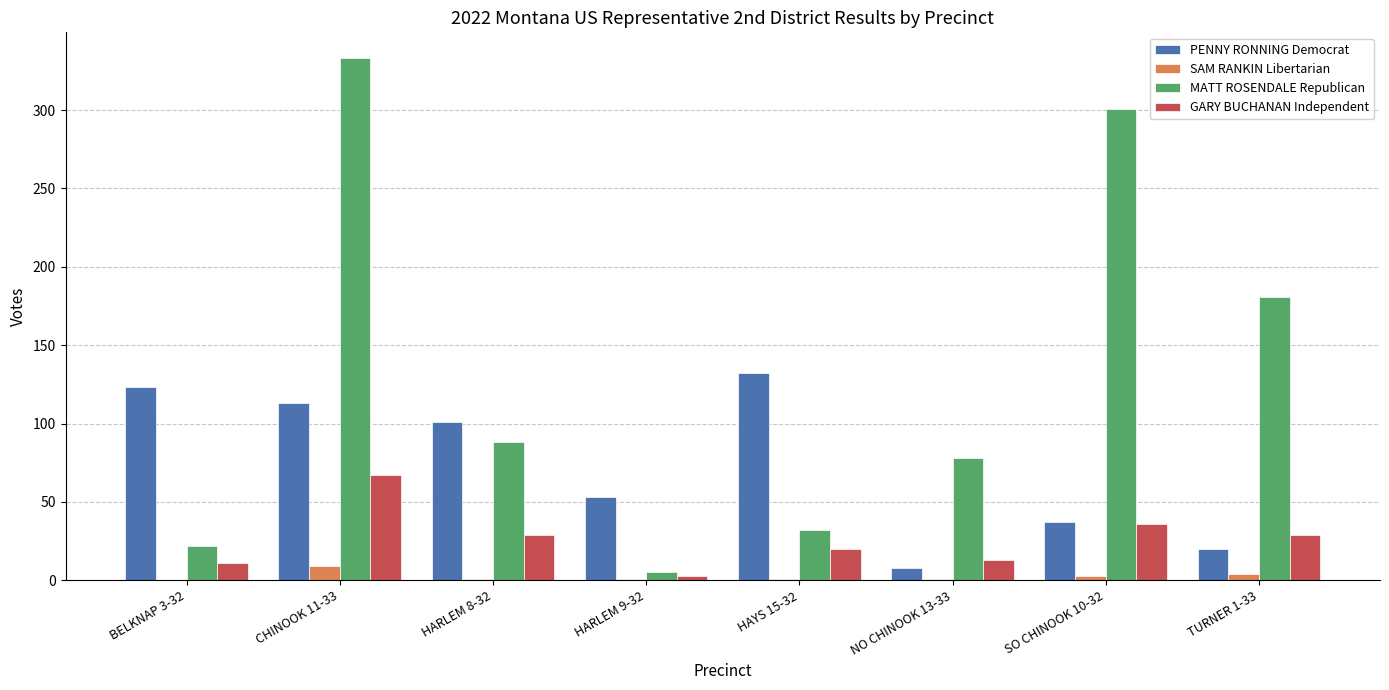

Which series has the widest spread of values?

MATT ROSENDALE Republican